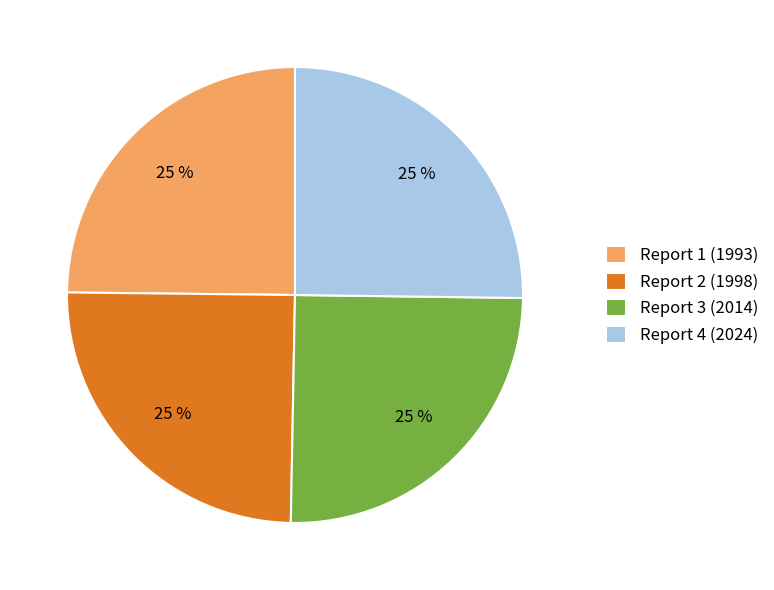

Is Report 4 (2024) the majority of the pie?

No